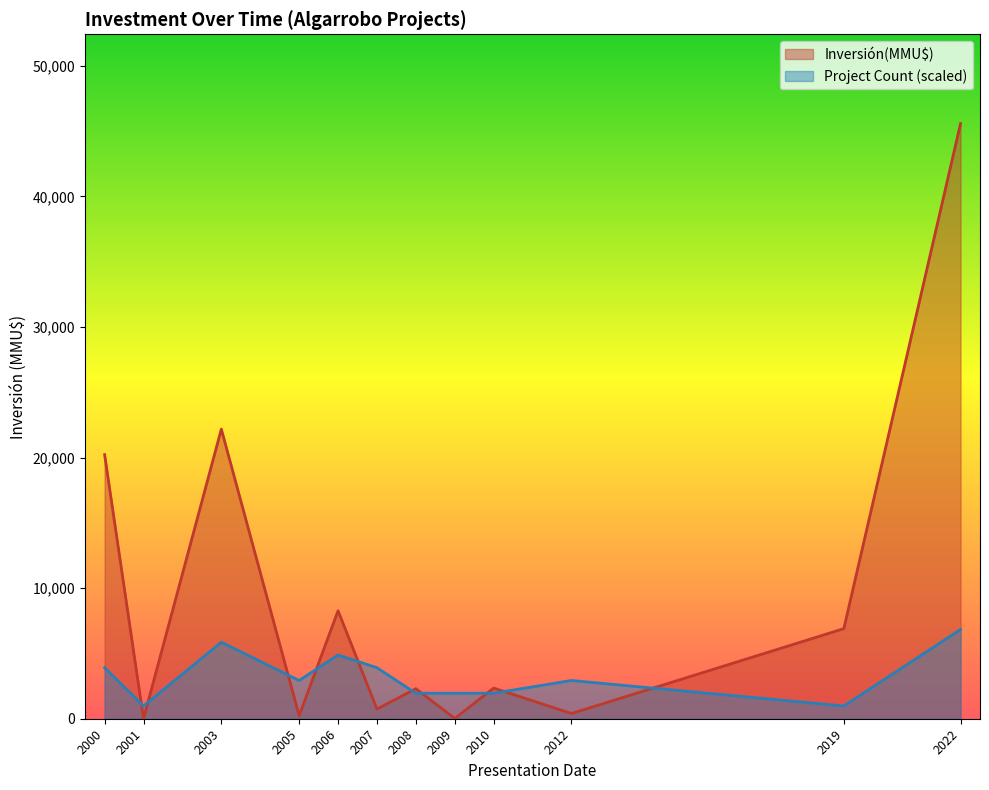

Which series has the largest total across all categories?

Inversión(MMU$)